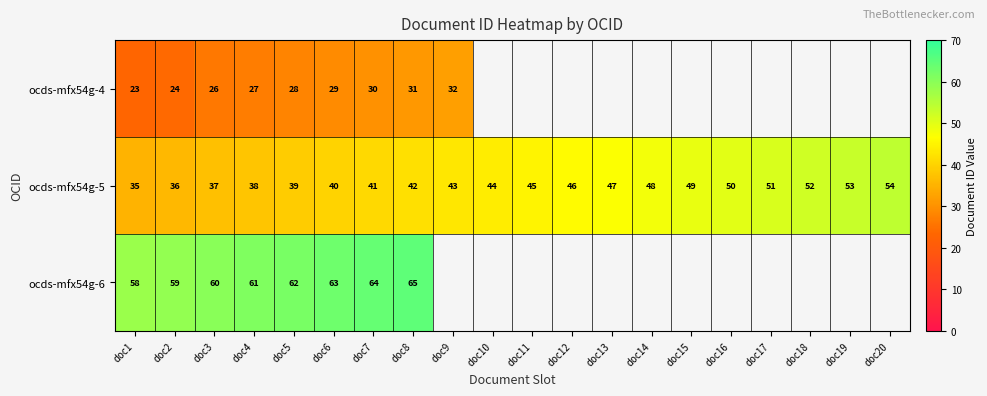

What is the smallest value displayed?

23.0